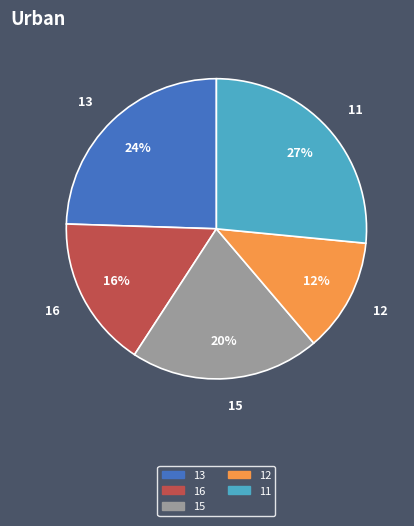

To the nearest percent, what is the combined percentage of 12 and 11?

39%